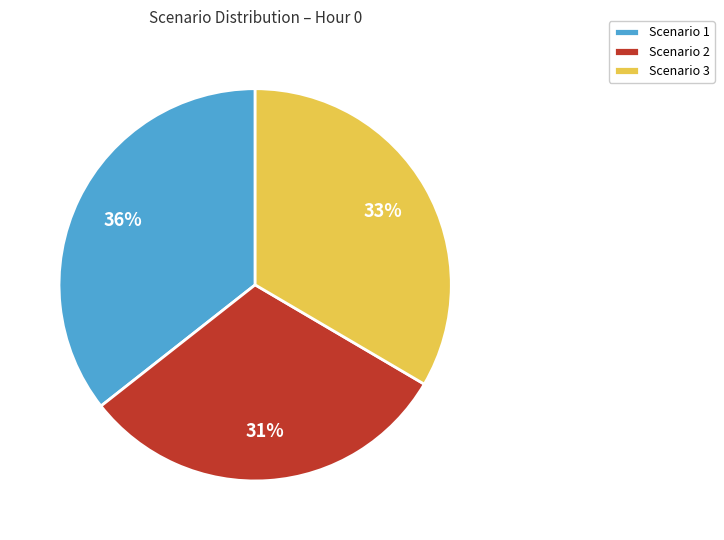

How many slices are in this pie chart?

3